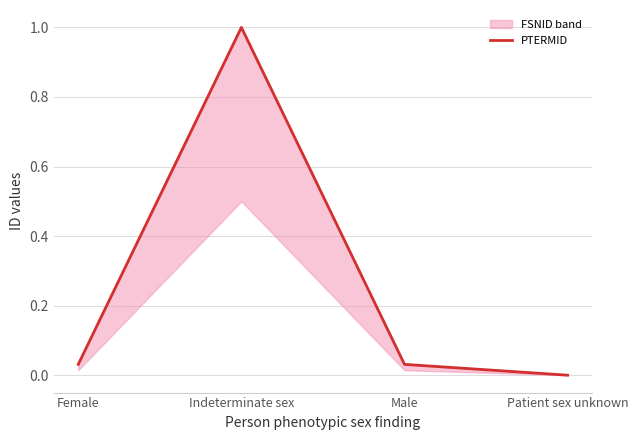

List the labels in order of value, largest first.

Indeterminate sex, Male, Female, Patient sex unknown